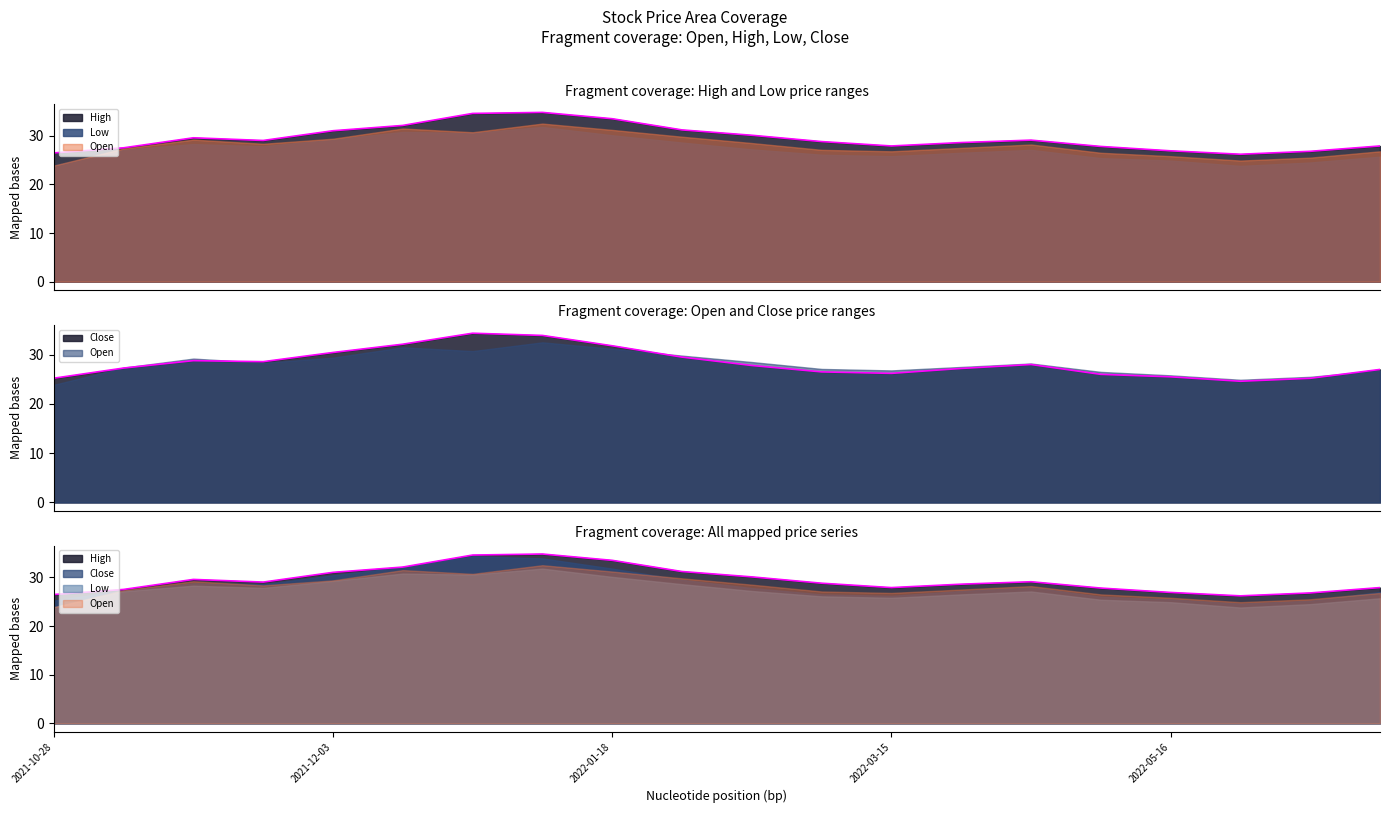

What is the difference between the maximum and minimum values in the High series?

8.6